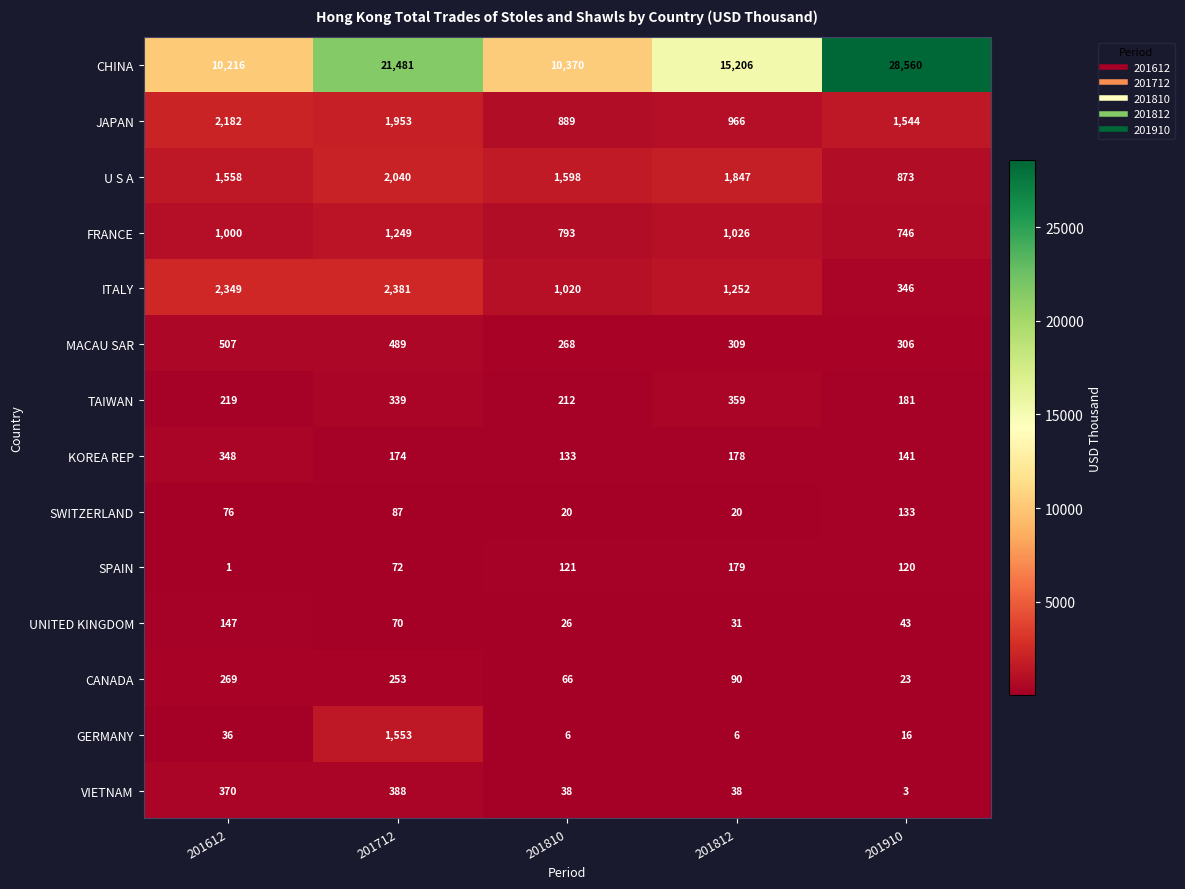

What is the difference between the second highest and minimum values in the UNITED KINGDOM series?

44